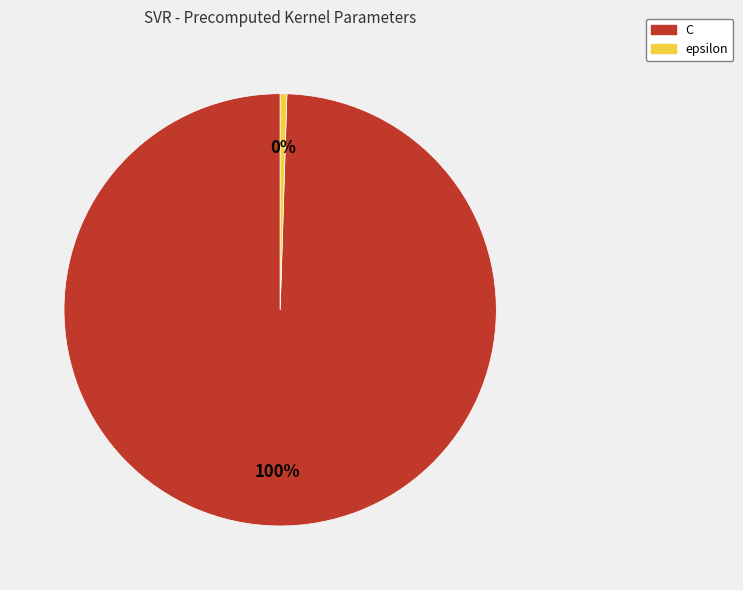

Rank the categories by value from highest to lowest.

C, epsilon